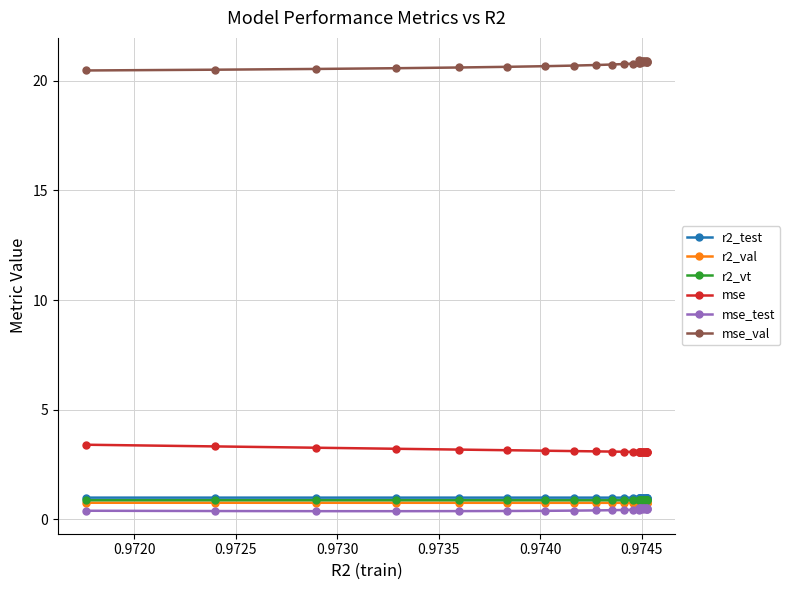

How many lines are shown in the chart?

6